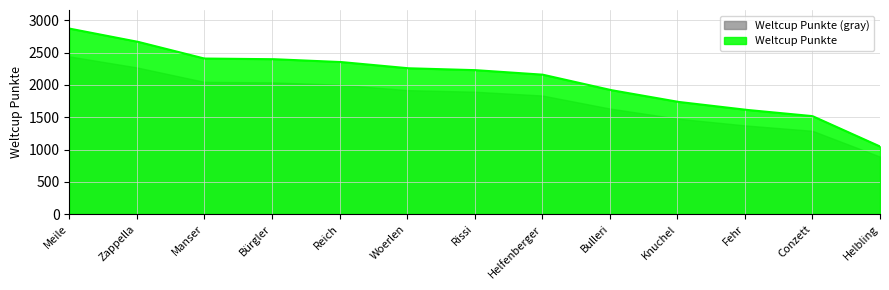

How many lines are shown in the chart?

2